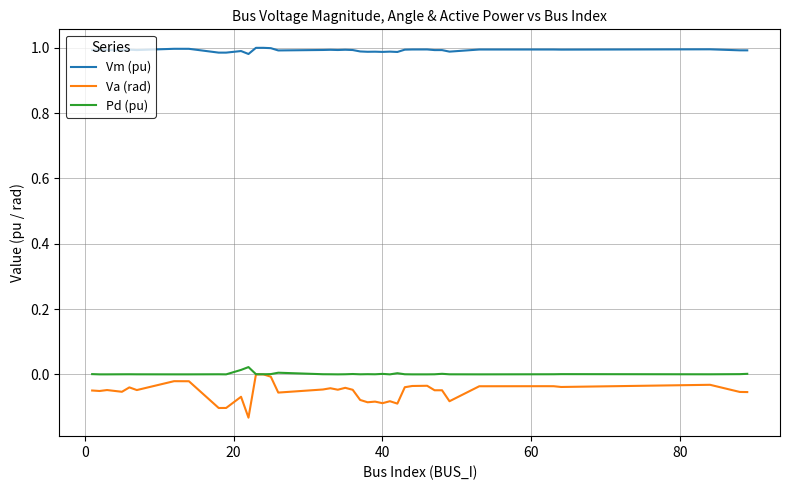

True or false: Va (rad) and Vm (pu) cross at least once.

False